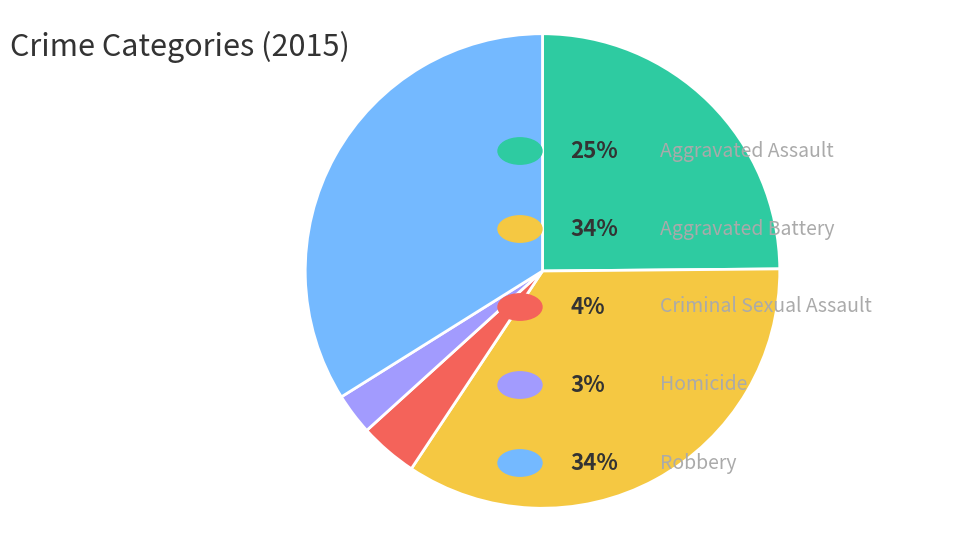

Does any single category account for the majority?

No